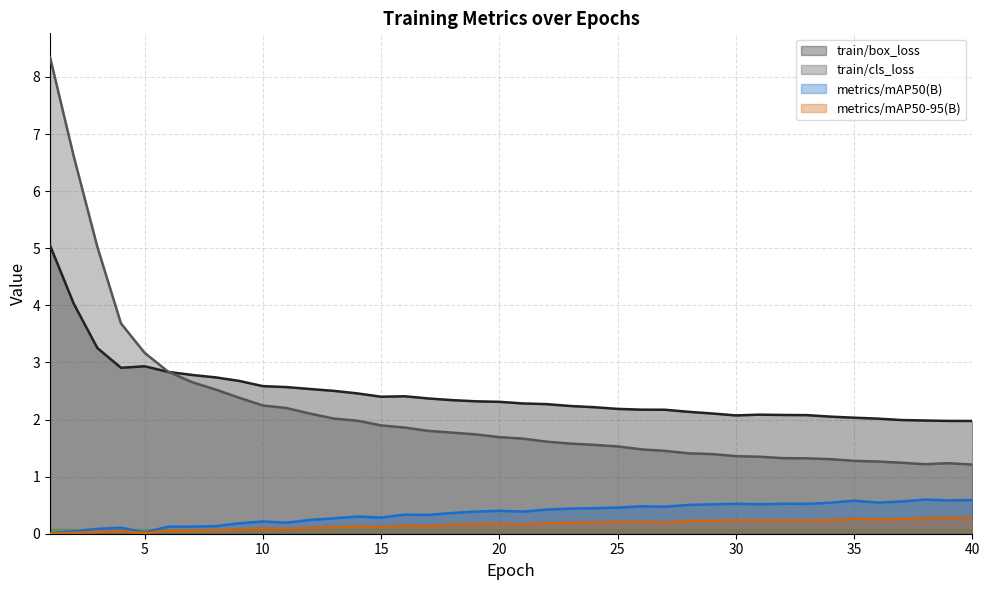

Which label corresponds to the smallest value in the chart?

1